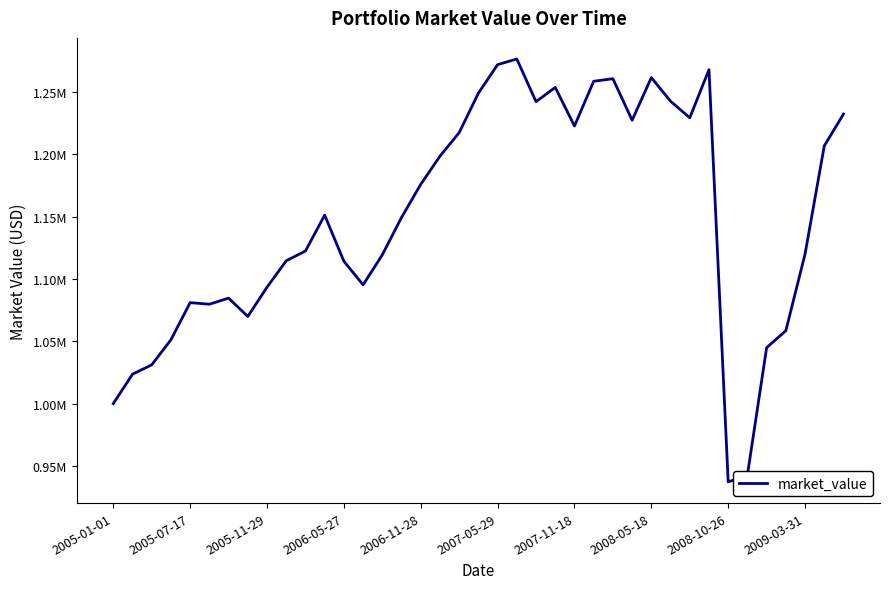

Does the chart have visible grid lines?

No